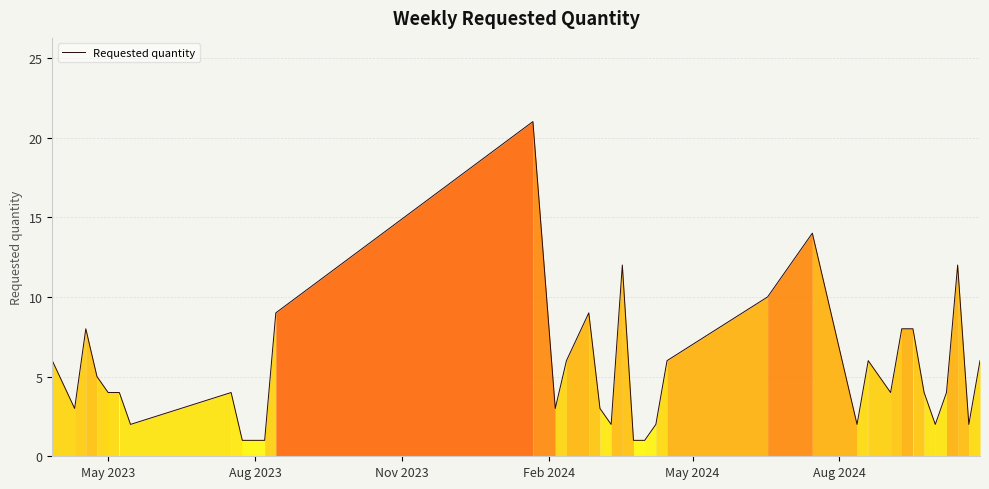

How many lines are shown in the chart?

1